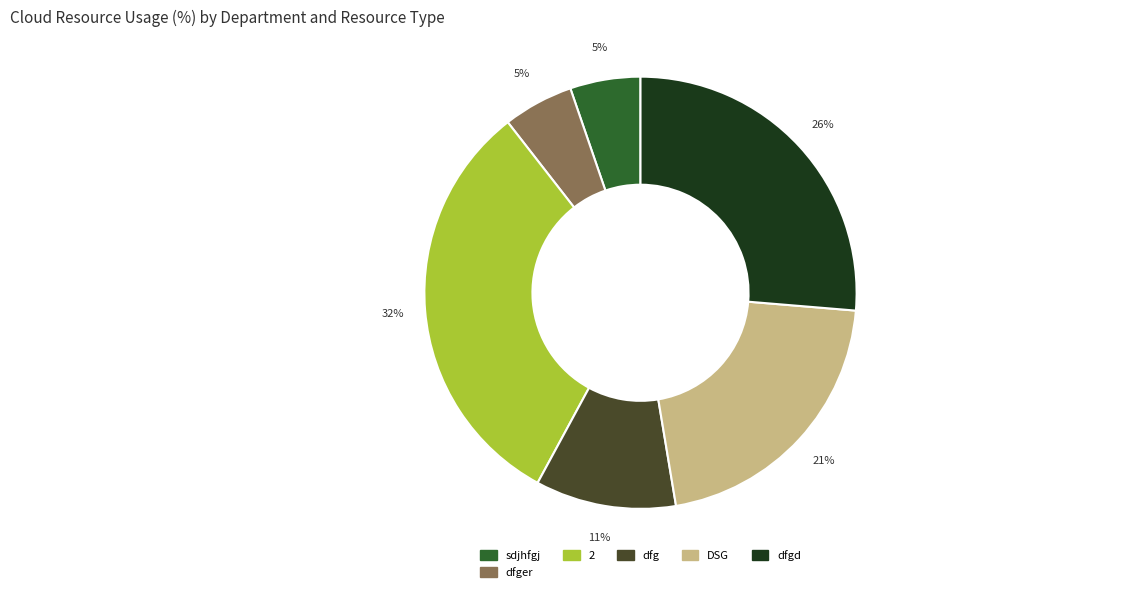

Is there any slice that represents more than half of the pie?

No